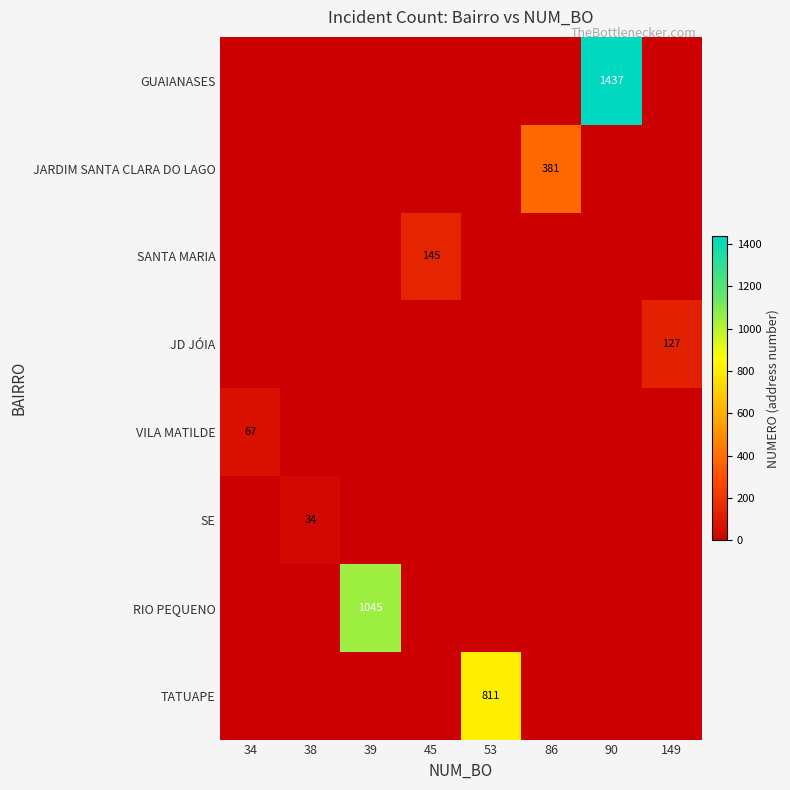

Is the value of SANTA MARIA at 53 greater than the value of GUAIANASES at 149?

No